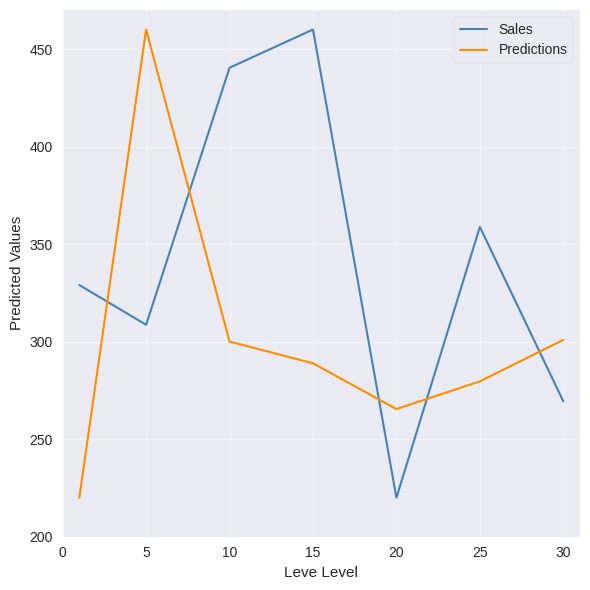

What is the maximum value shown in the chart?

460.0